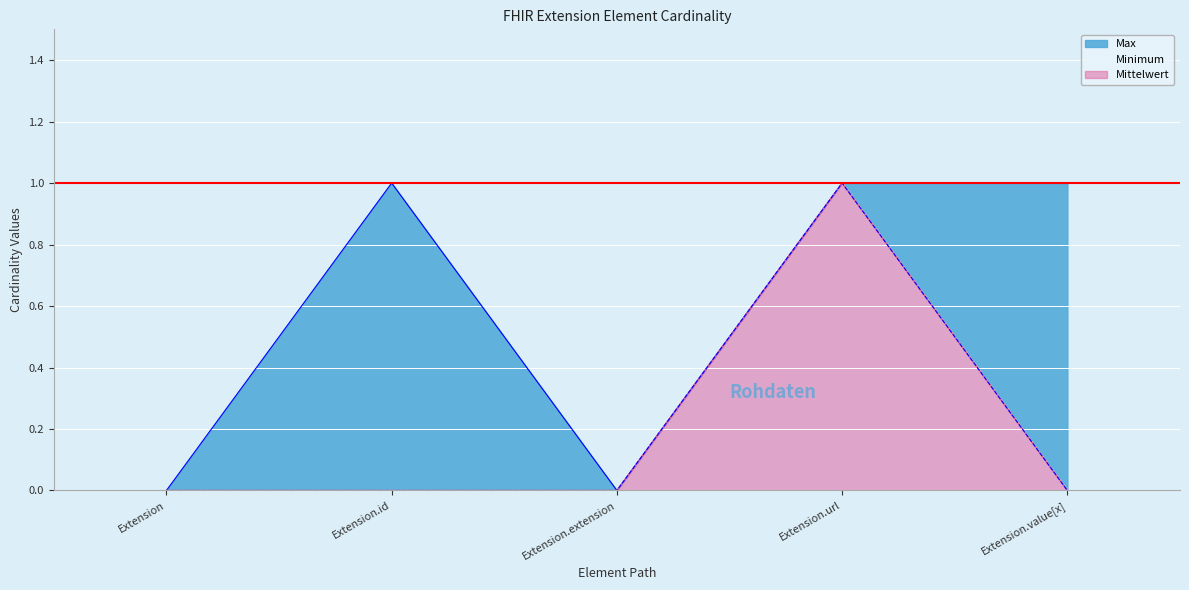

What position from the left is Extension?

1